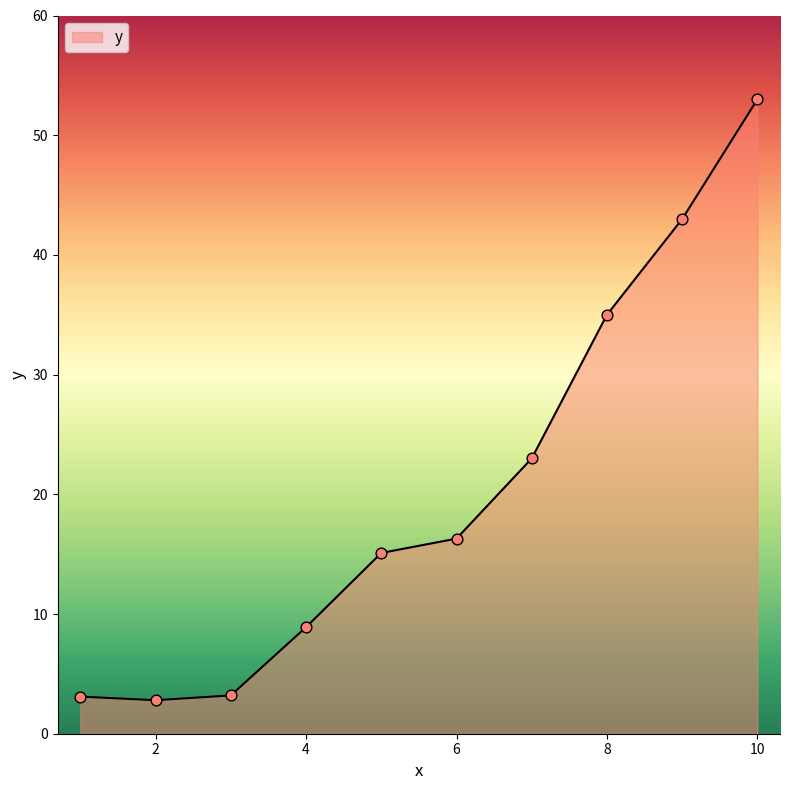

What is the difference between the maximum and minimum values?

50.2